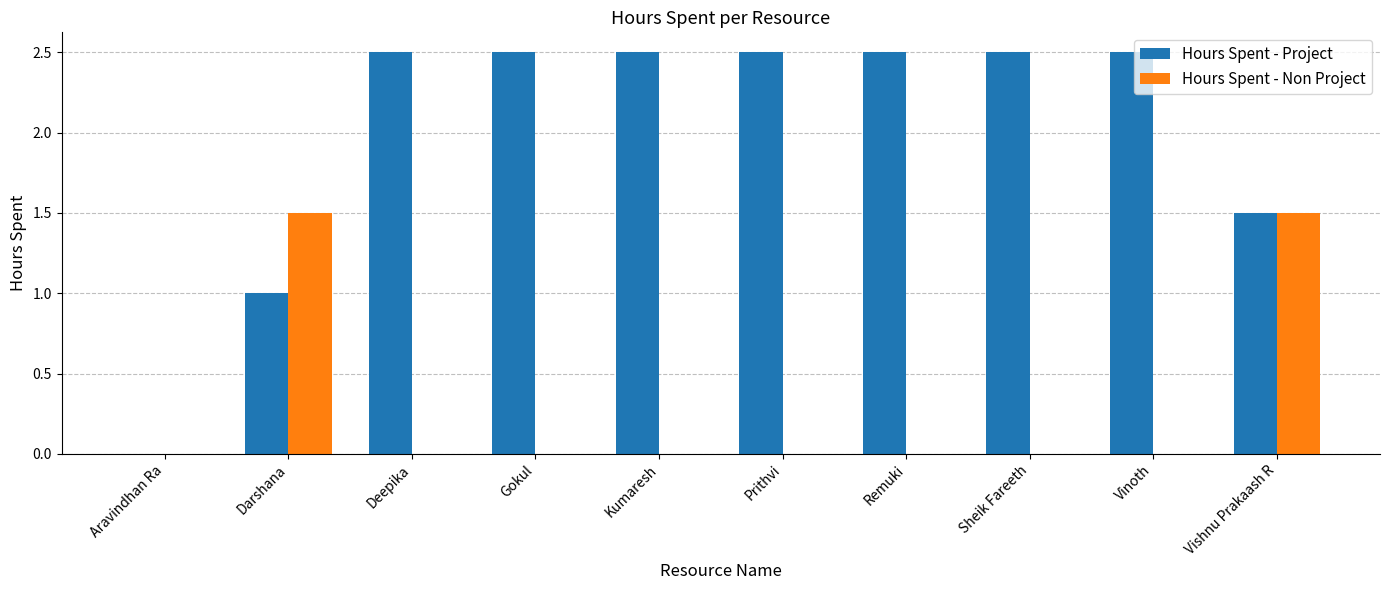

The value of Hours Spent - Project at Vishnu Prakaash R is 0.4. True or false?

False